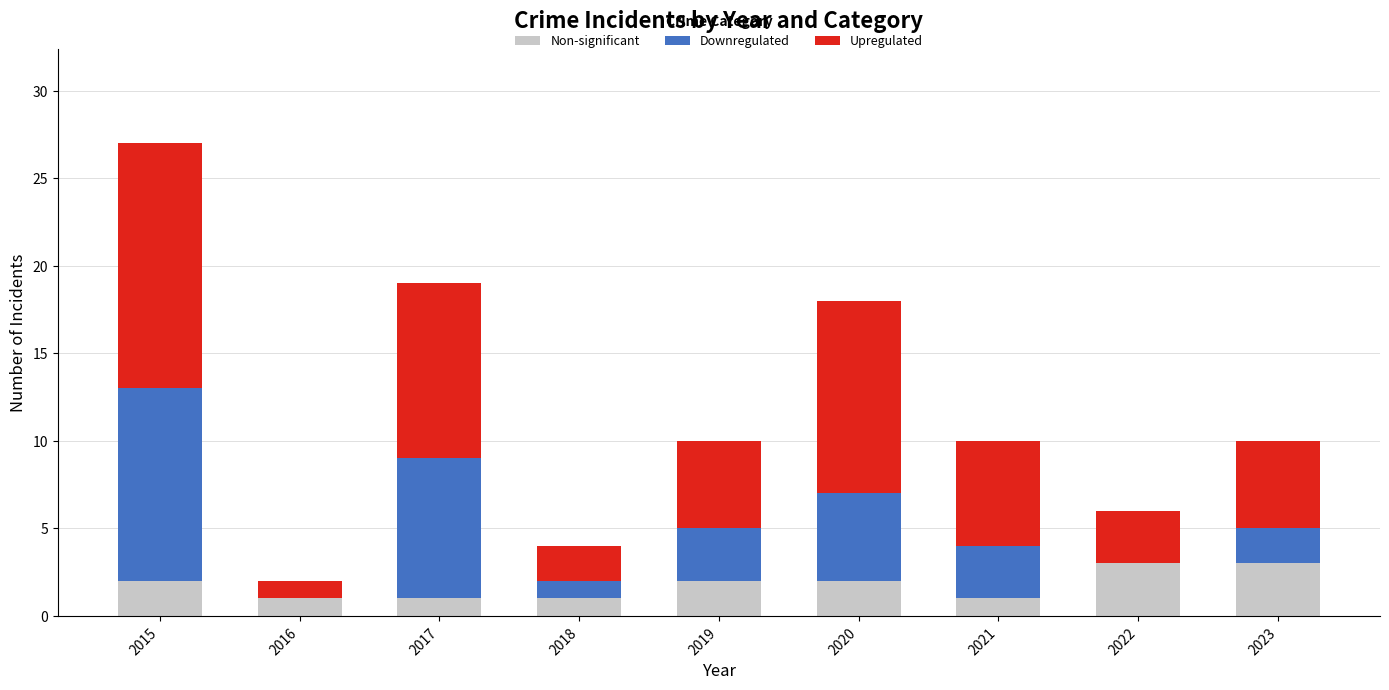

What is the maximum value for Non-significant?

3